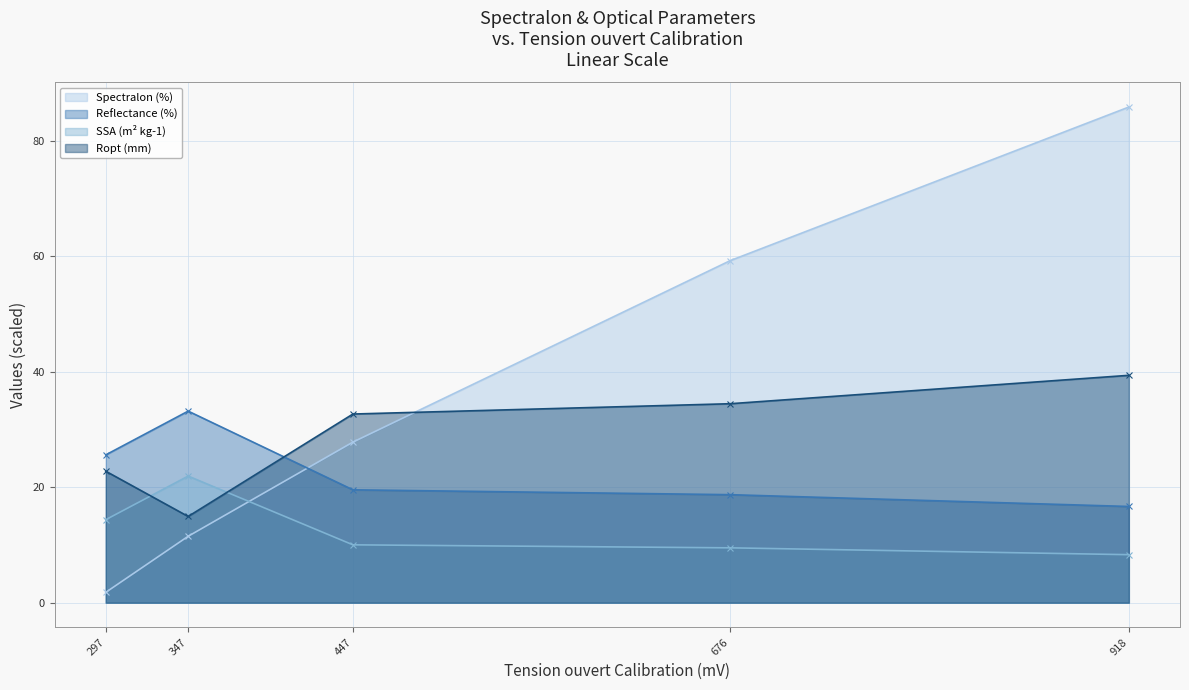

The Ropt (mm) series shows 39.4 at 918. True or false?

True